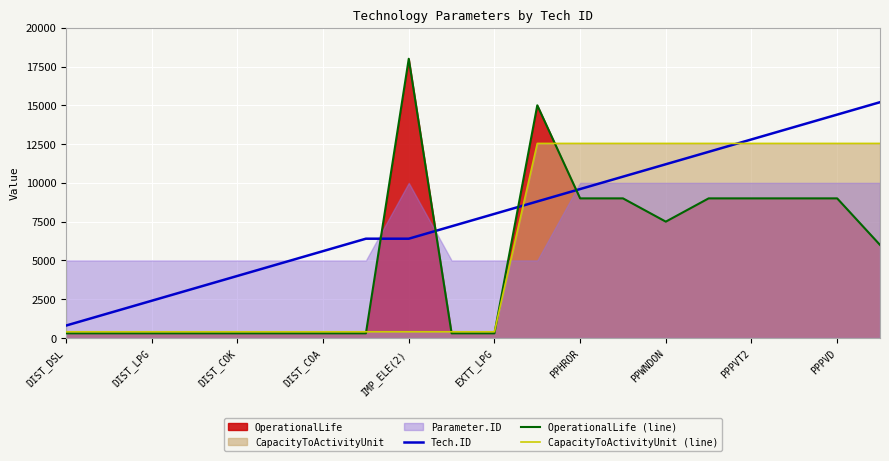

What is the highest value of the OperationalLife (line) series?

18000.0